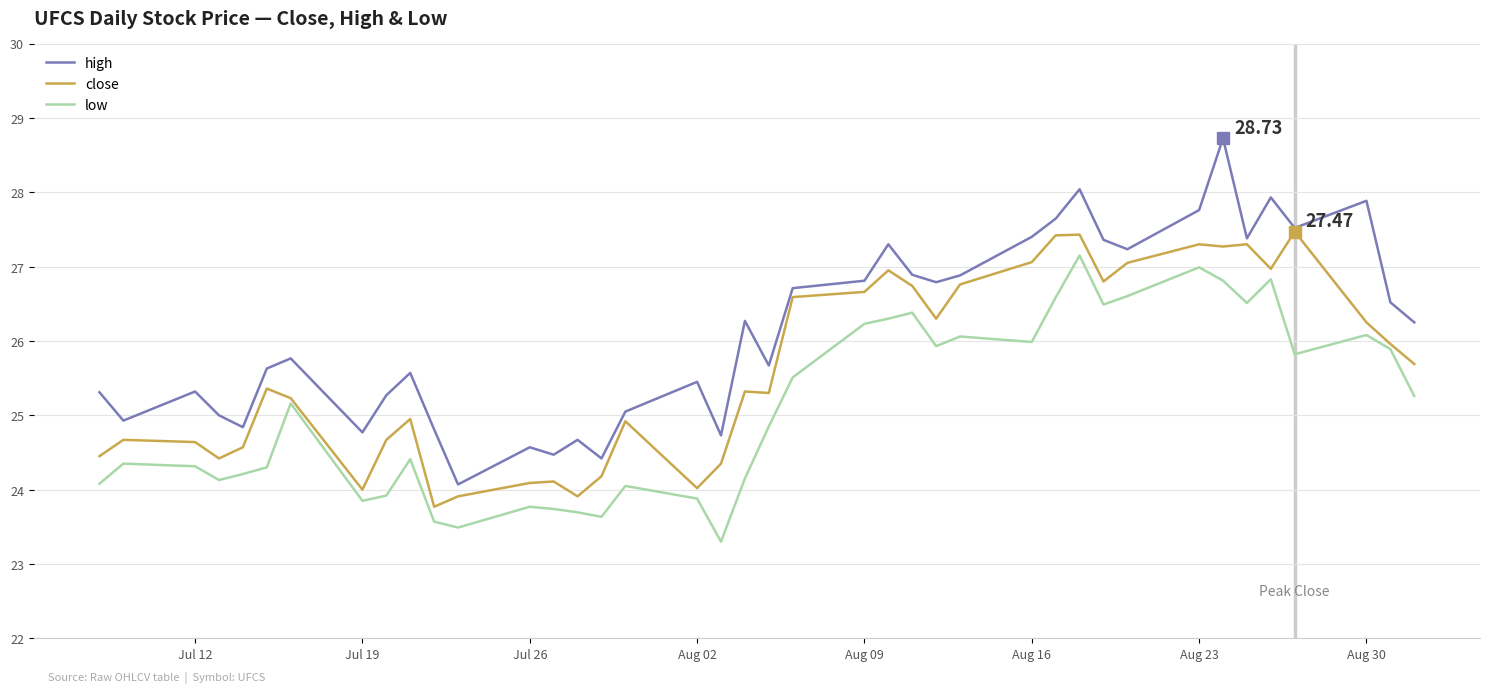

Which series has the largest range (max minus min)?

high